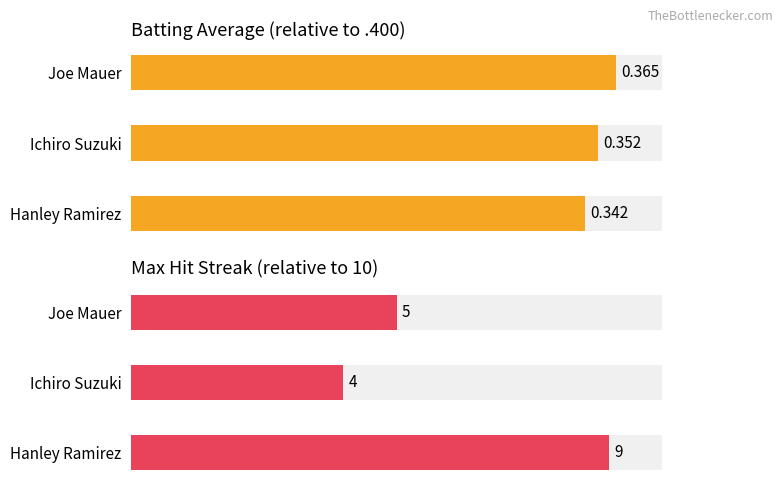

How many distinct data groups are displayed?

2